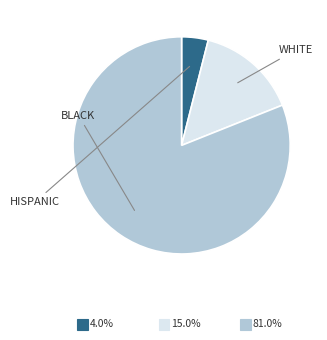

Is there a majority slice in this chart?

Yes